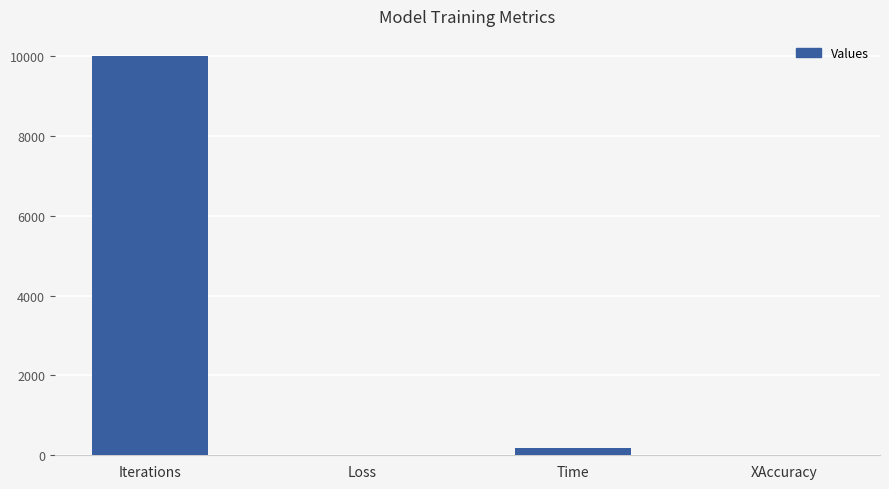

How many categories are shown in the chart?

4